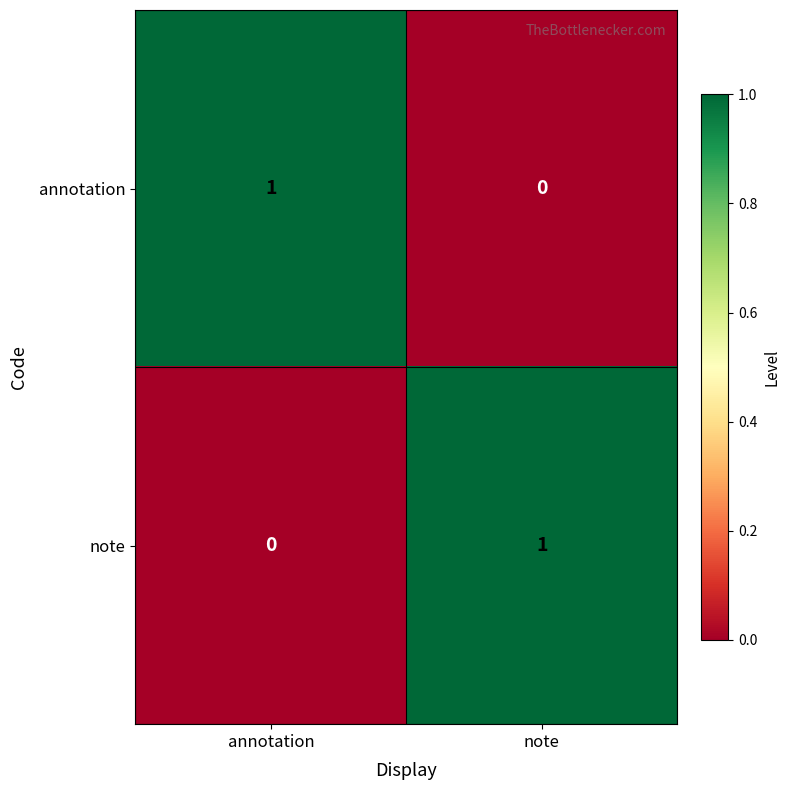

The annotation series shows 1 at note. True or false?

False